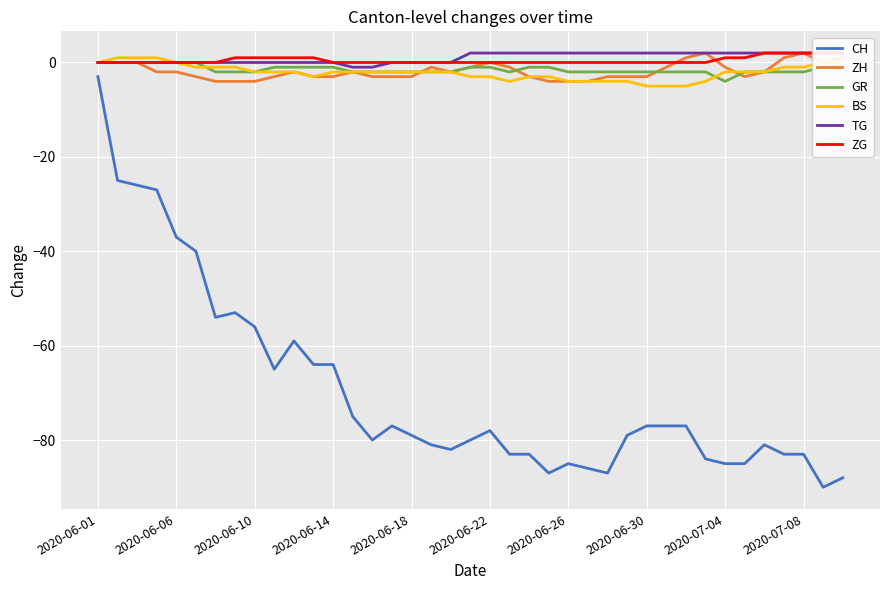

In ZH, how many points are lower than both neighbors (excluding endpoints)?

3